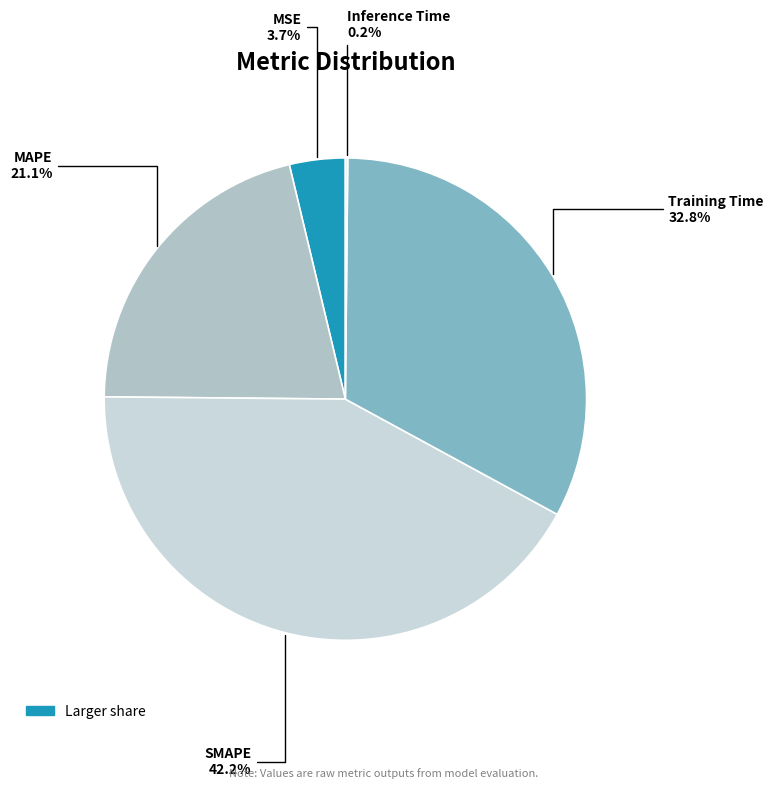

Rank the categories by value from lowest to highest.

Inference Time, MSE, MAPE, Training Time, SMAPE